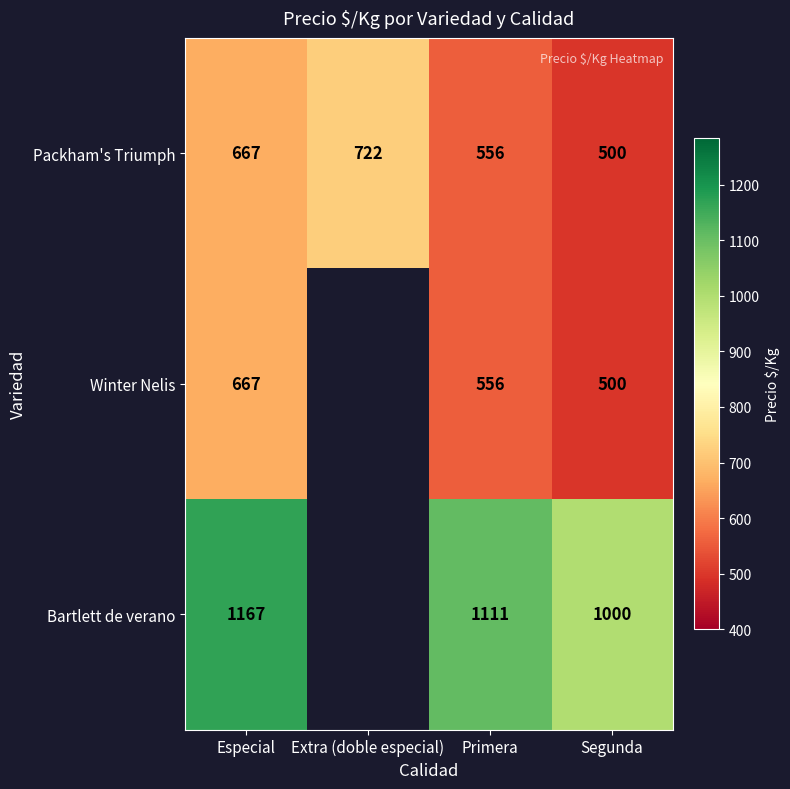

Count the Packham's Triumph values in the range 556 to 722.

3